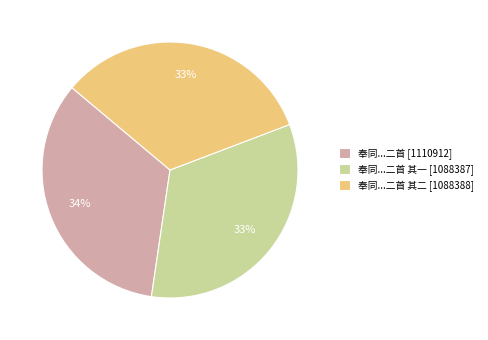

What percentage is the 奉同...二首 [1110912] slice, to the nearest percent?

34%